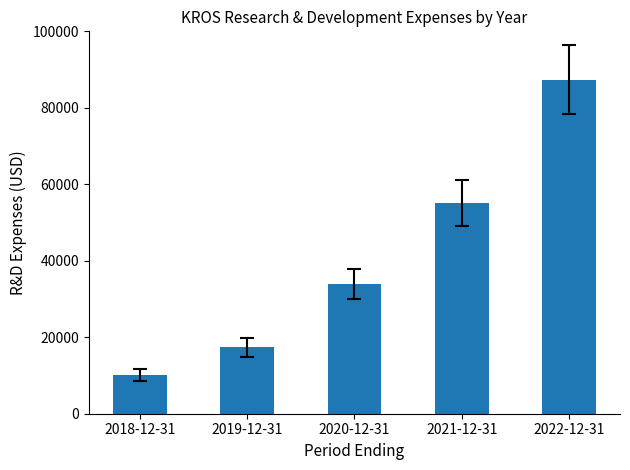

What is the ratio of the value at 2020-12-31 to the value at 2022-12-31?

0.4